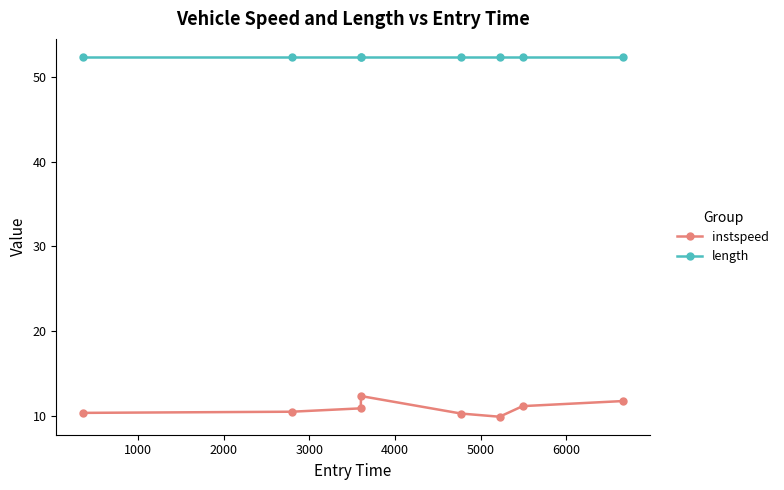

At how many categories does at least one series exceed 25?

8